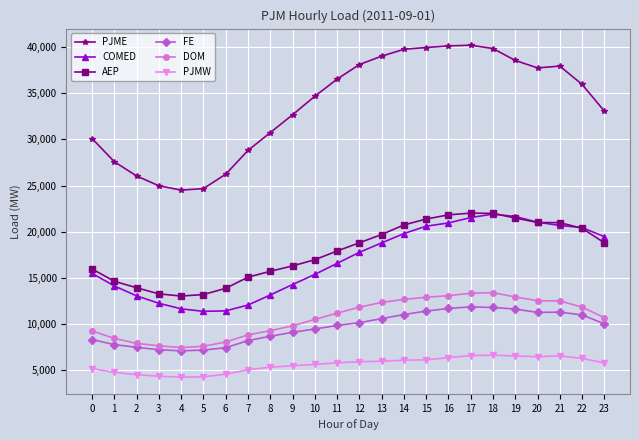

At how many categories does at least one series exceed 29465?

17